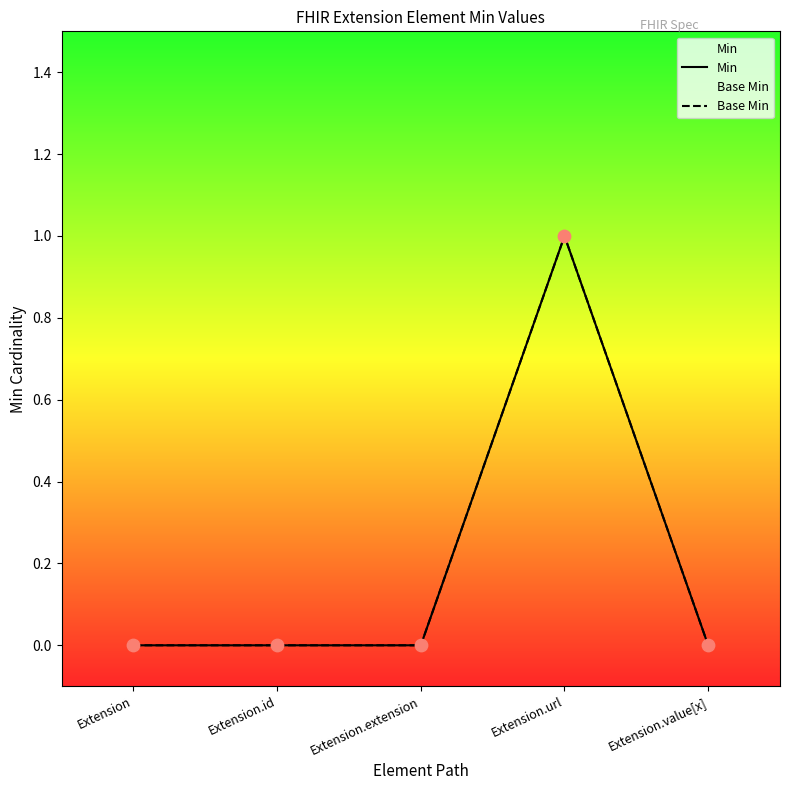

Which series has the largest total across all categories?

Min